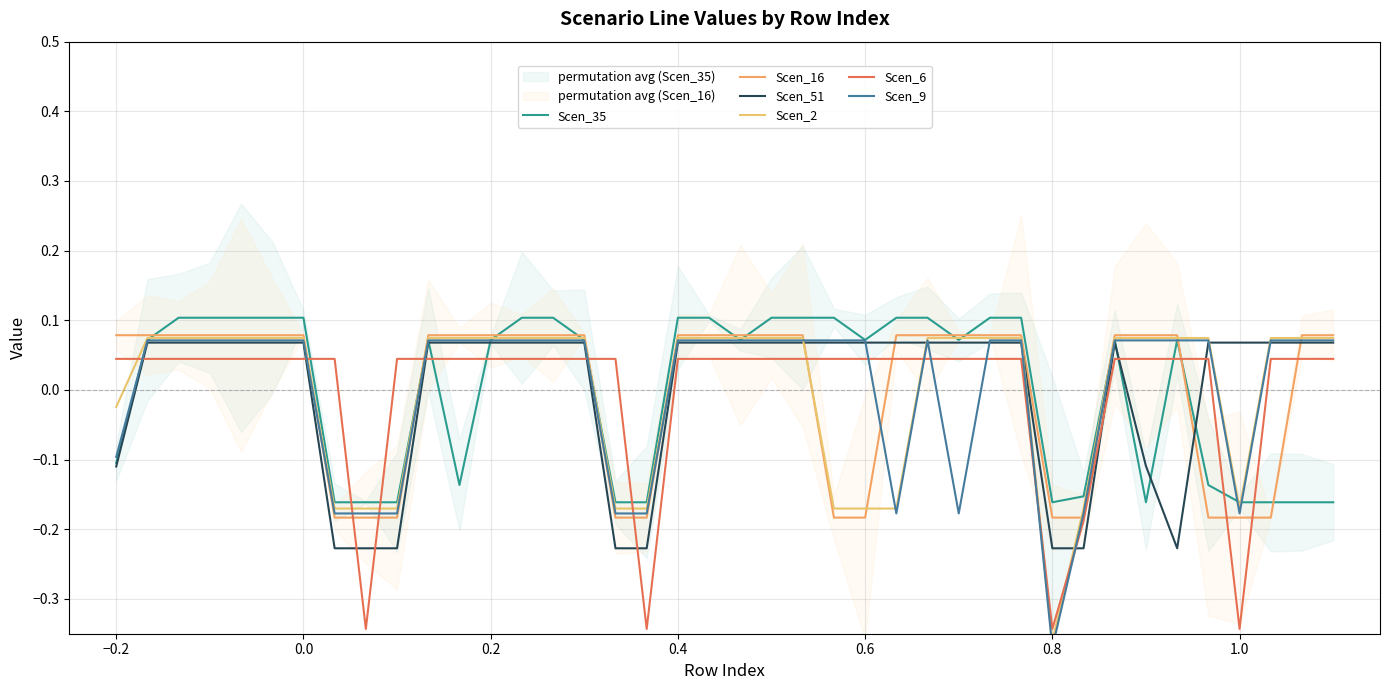

How many times do Scen_6 and Scen_35 cross each other?

14